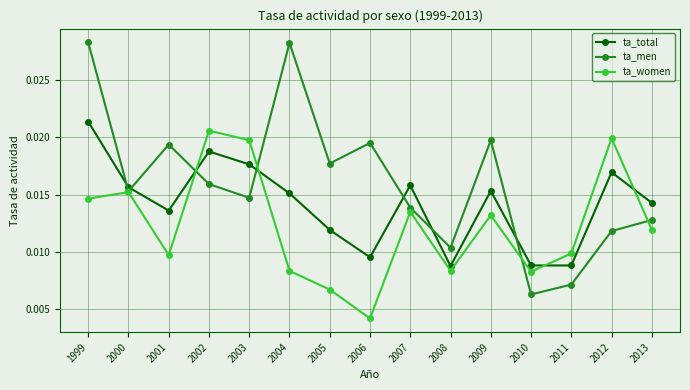

How many ta_men values are between 0 and 1?

15